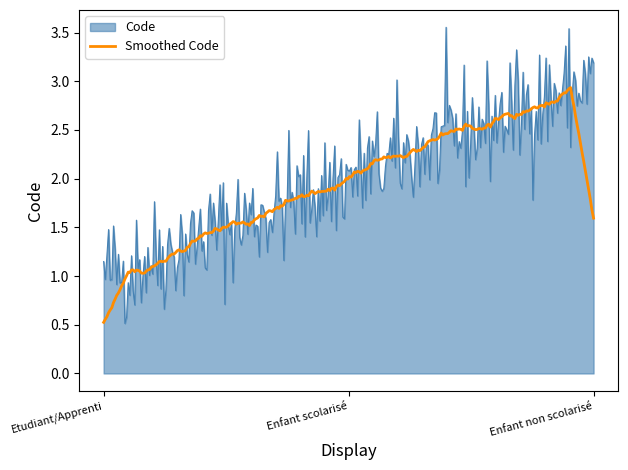

What is the minimum value shown in the chart?

0.5